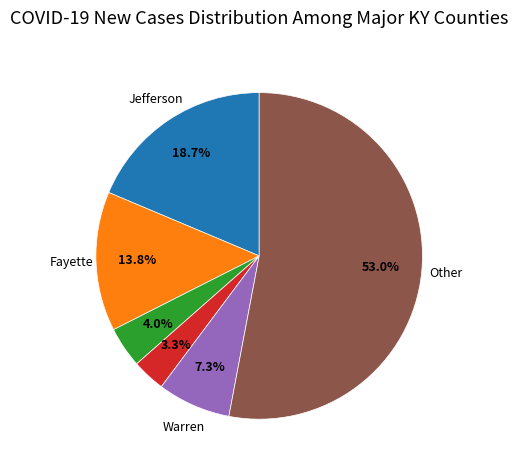

Is there any slice that represents more than half of the pie?

Yes